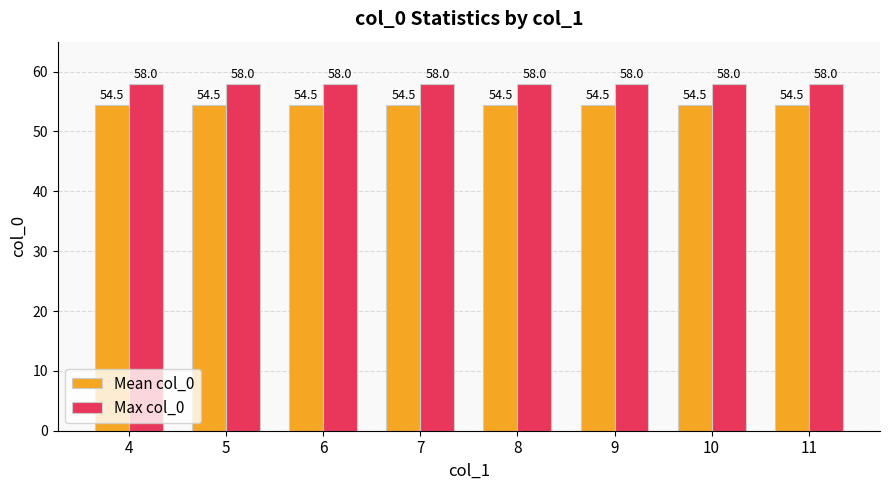

What is the value of the Max col_0 bar at the 3rd from the left?

58.0